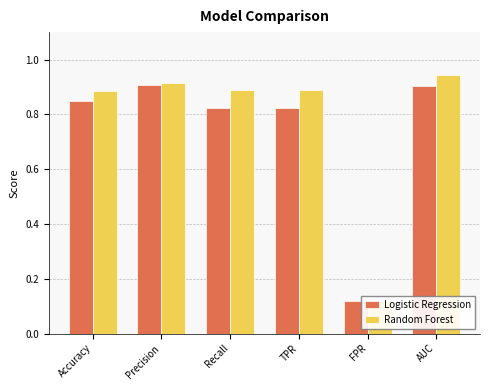

What is the label of the 1st bar from the left?

Accuracy